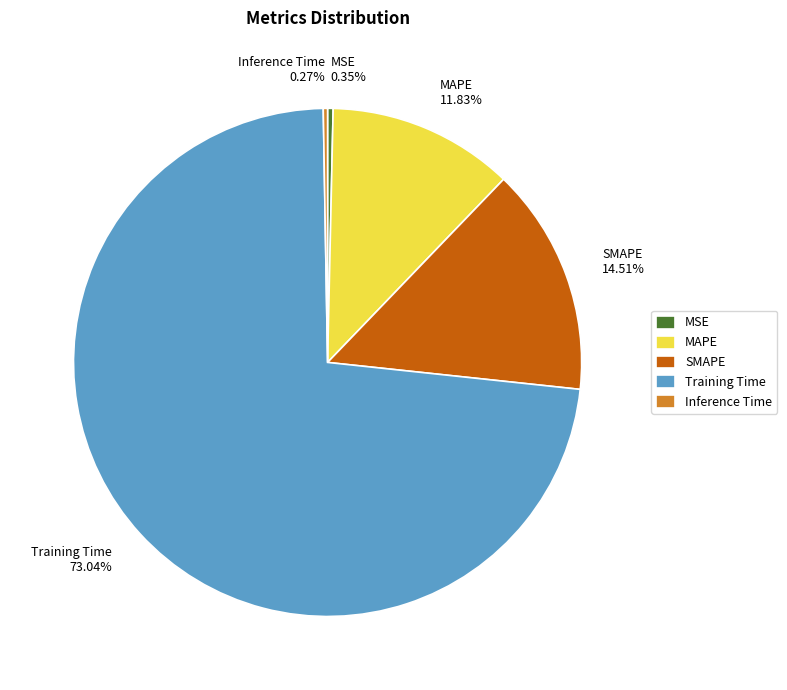

Between MSE 0.35% and SMAPE 14.51%, which is larger?

SMAPE 14.51%